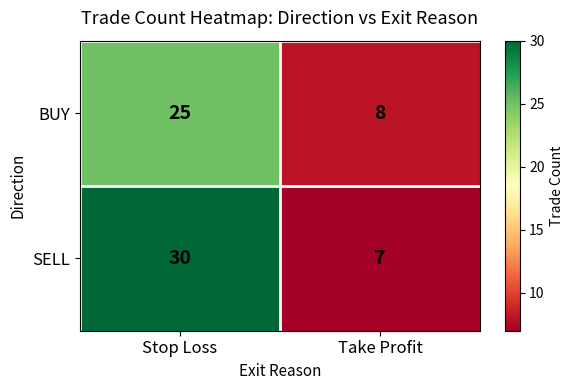

What value does the BUY series have at Take Profit?

8